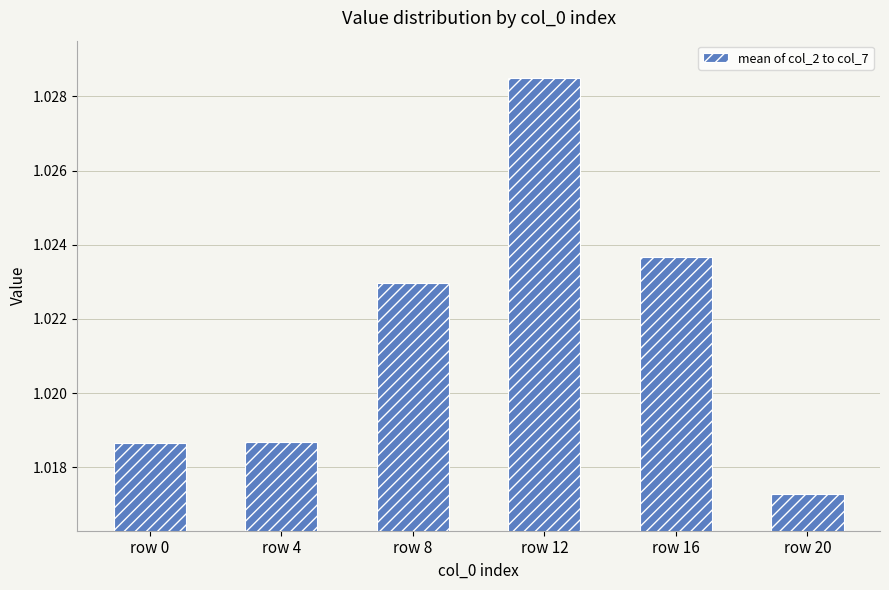

Which has a higher value, row 12 or row 8?

row 12